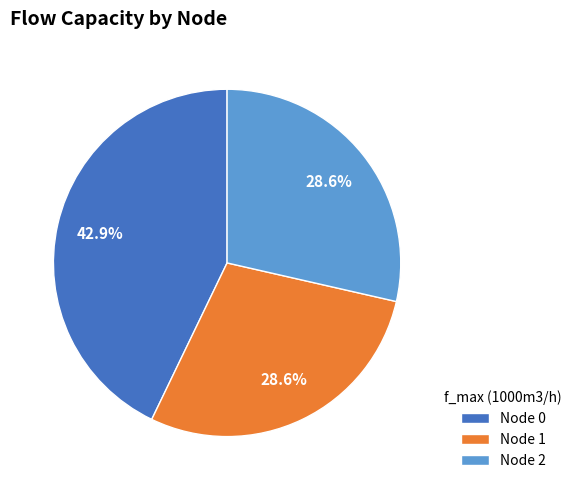

True or false: Node 0 accounts for 36% of the total.

False